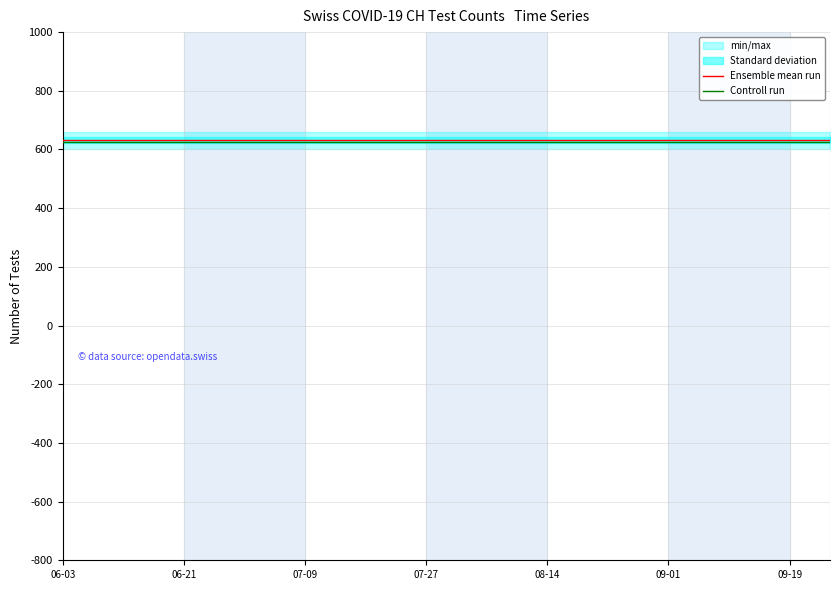

What is the difference between the highest and lowest values at 19?

5